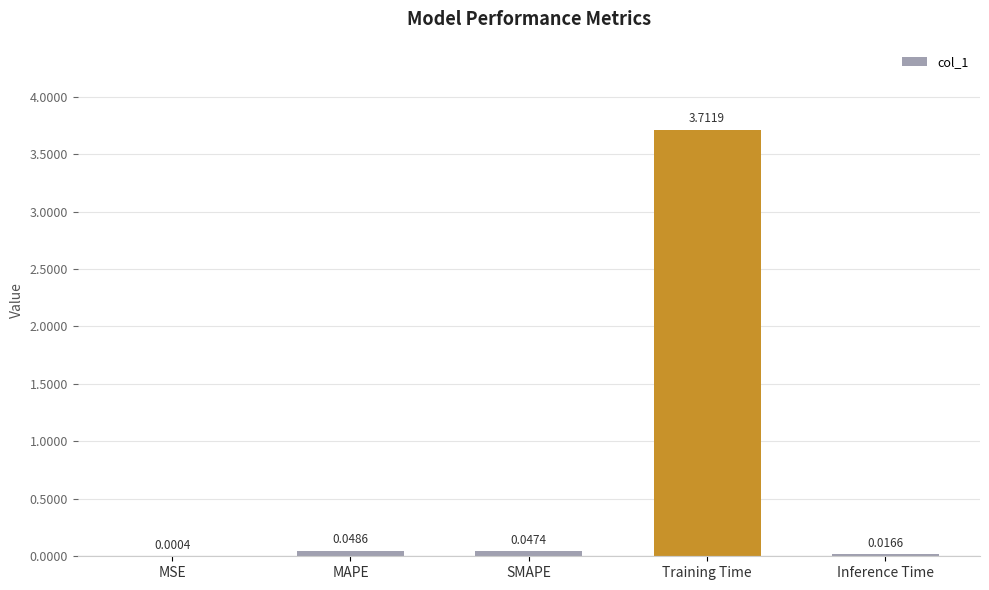

How many series are shown in this chart?

1